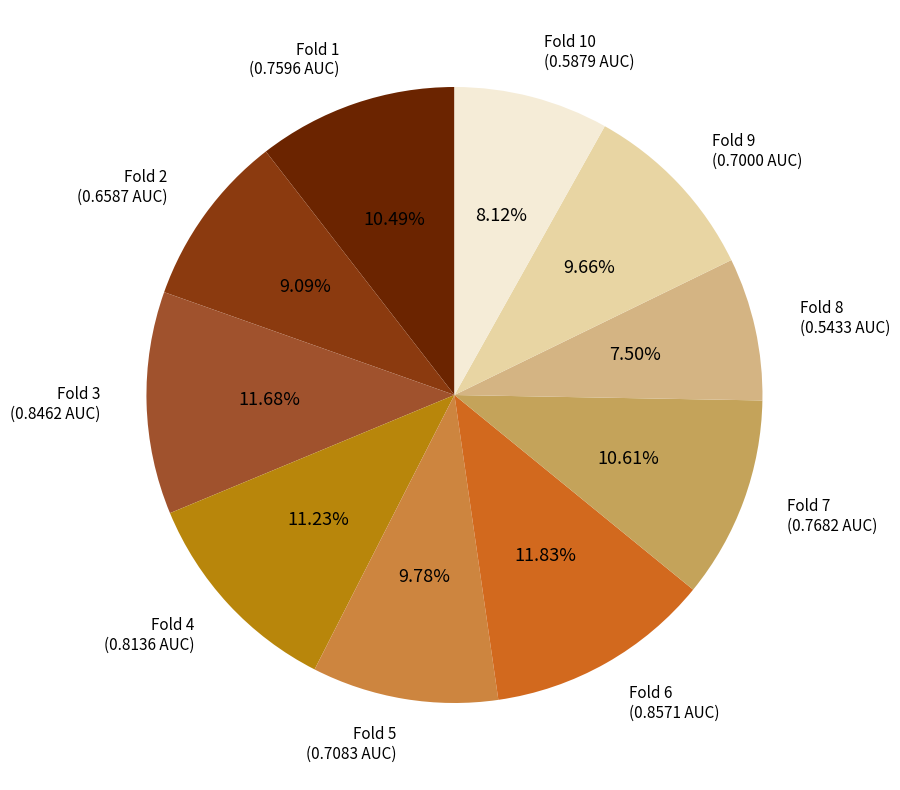

Is there any slice that represents more than half of the pie?

No